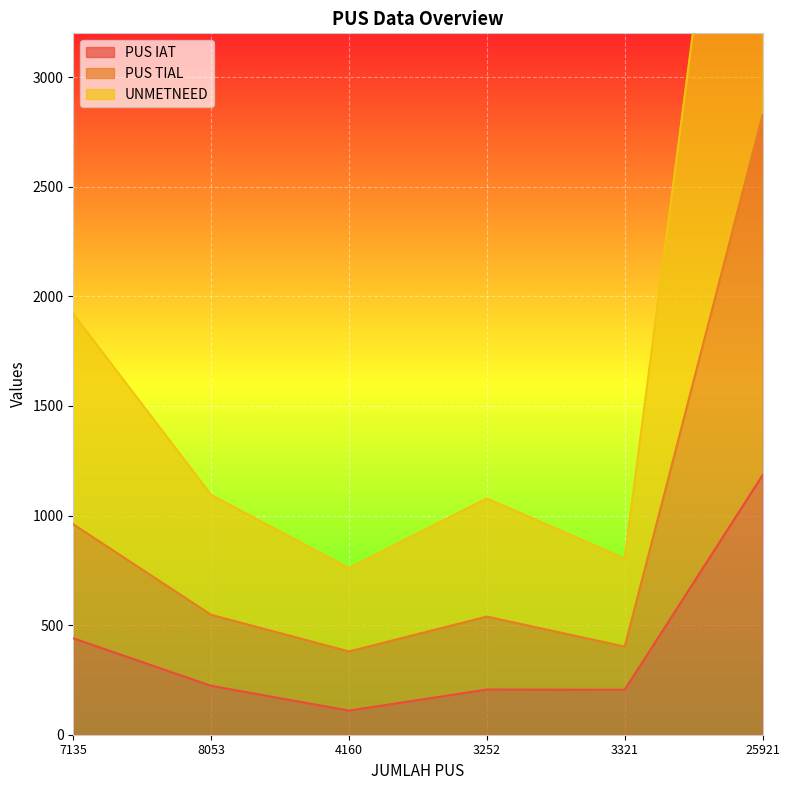

What is the spread (max minus min) of values at 4160?

650